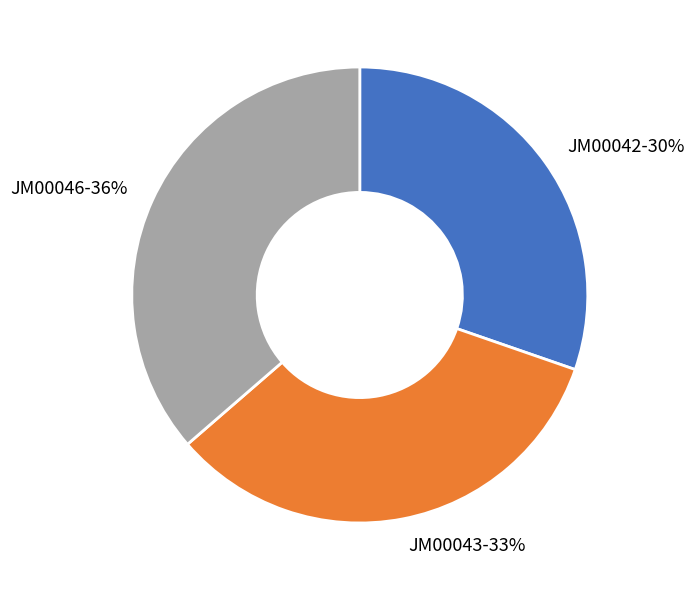

Which category has the biggest portion of the pie?

JM00046